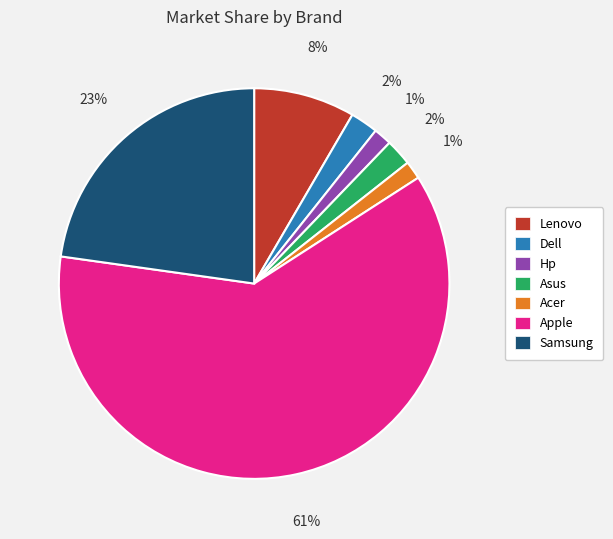

Which category has the biggest portion of the pie?

Apple